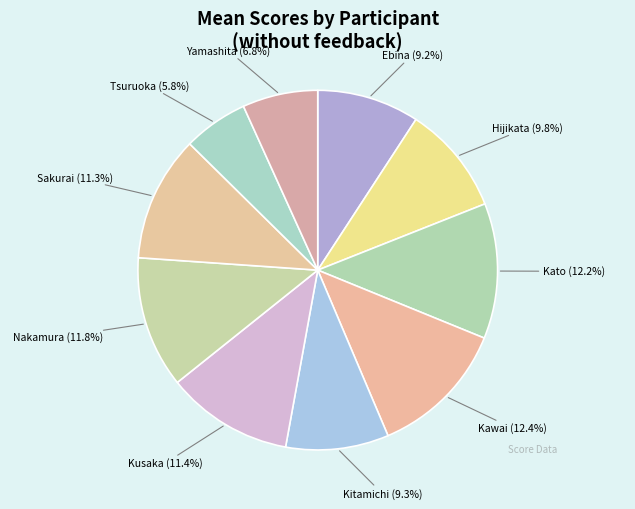

True or false: Ebina accounts for 9% of the total.

True